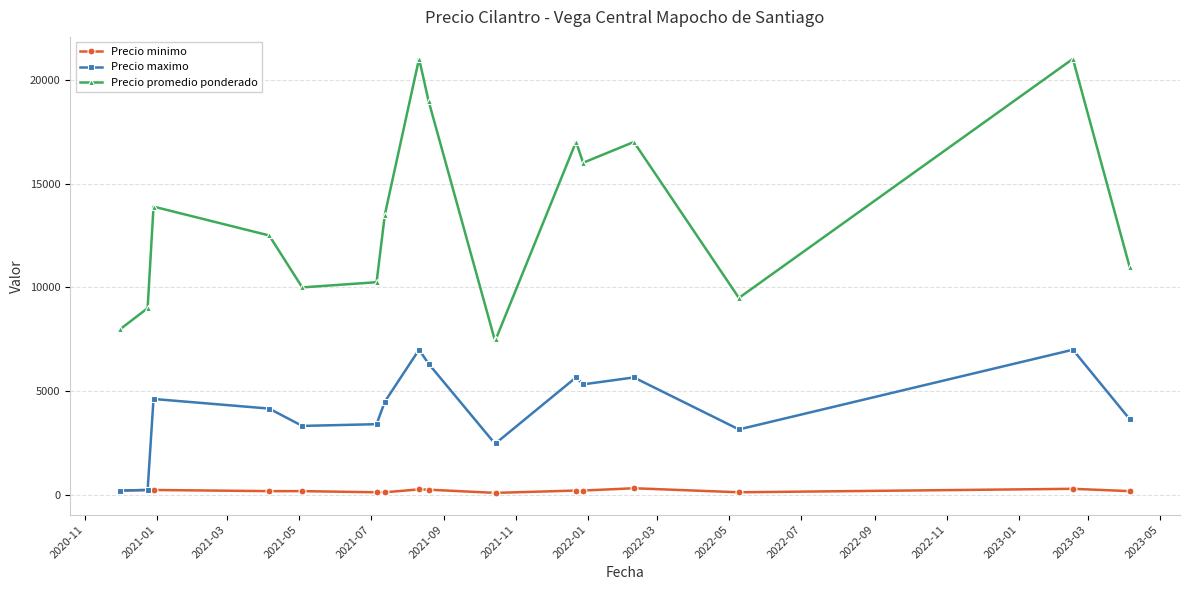

Which series has the largest total across all categories?

Precio promedio ponderado